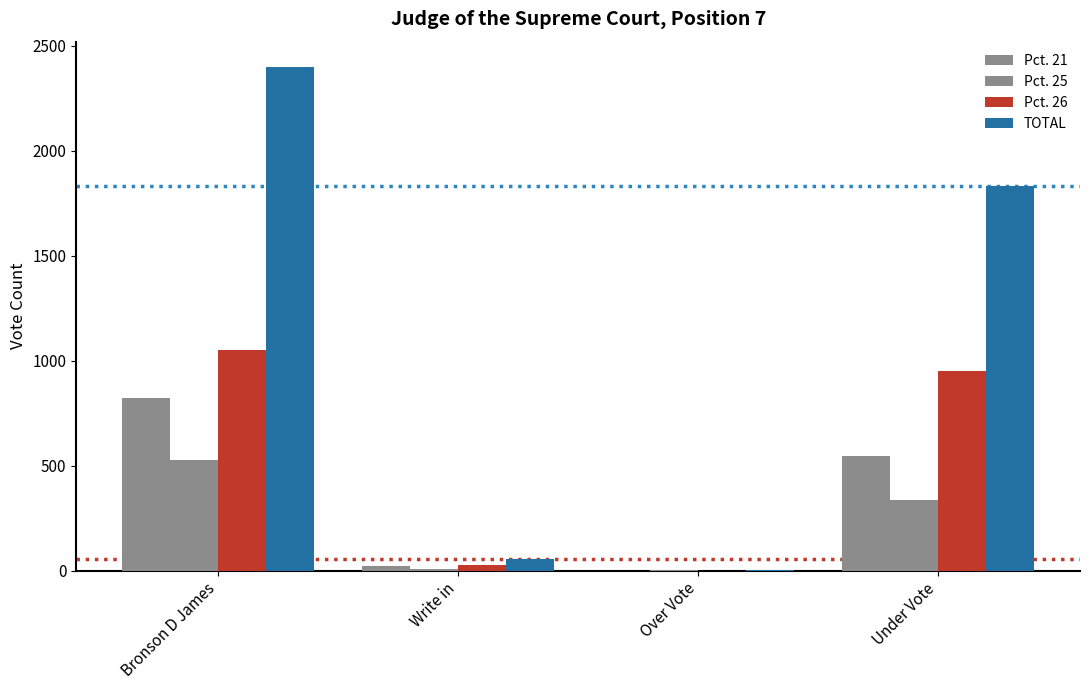

Is the value of Pct. 25 at Under Vote greater than the value of TOTAL at Over Vote?

Yes